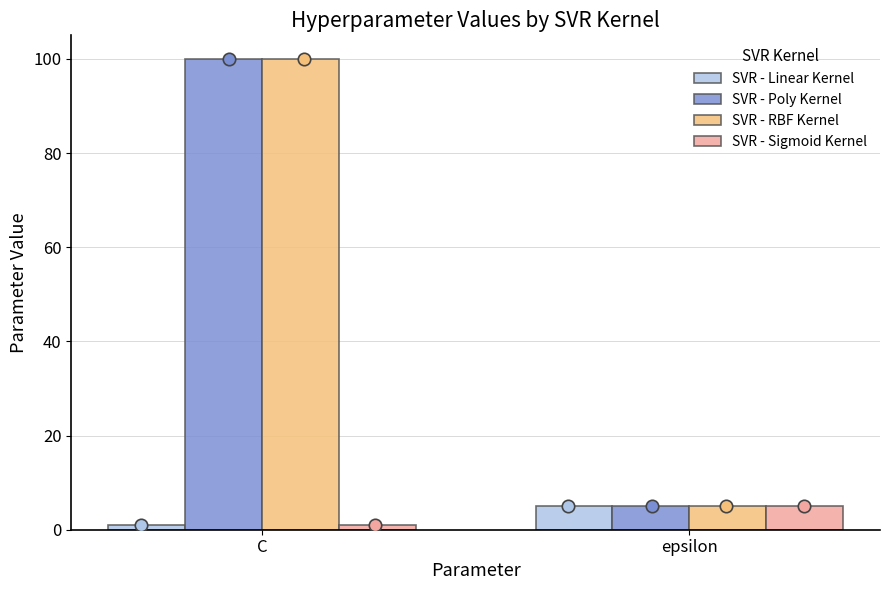

What is the total value across all series at C?

202